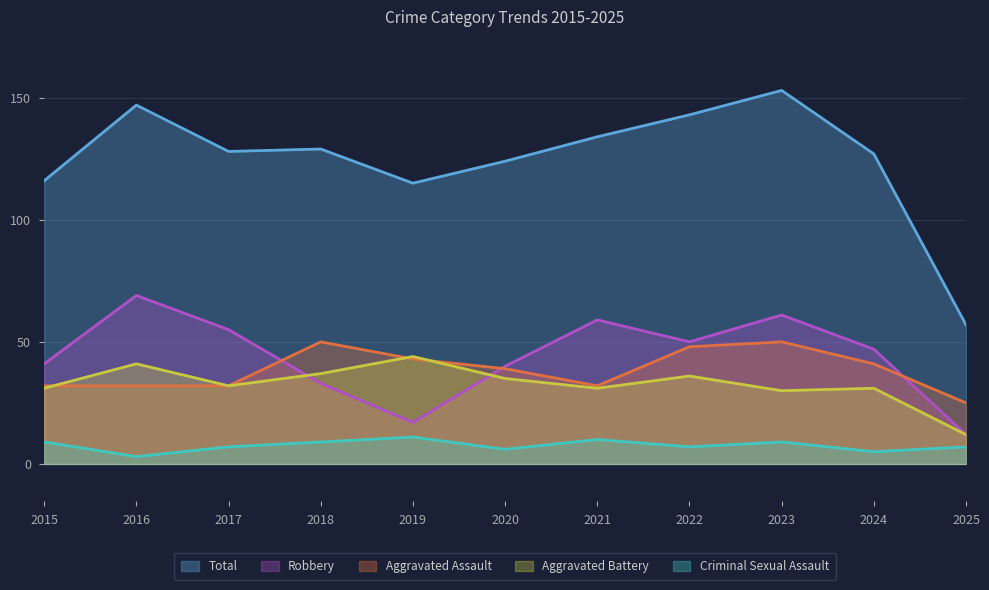

True or false: Total has more than 2 interior local peaks.

True